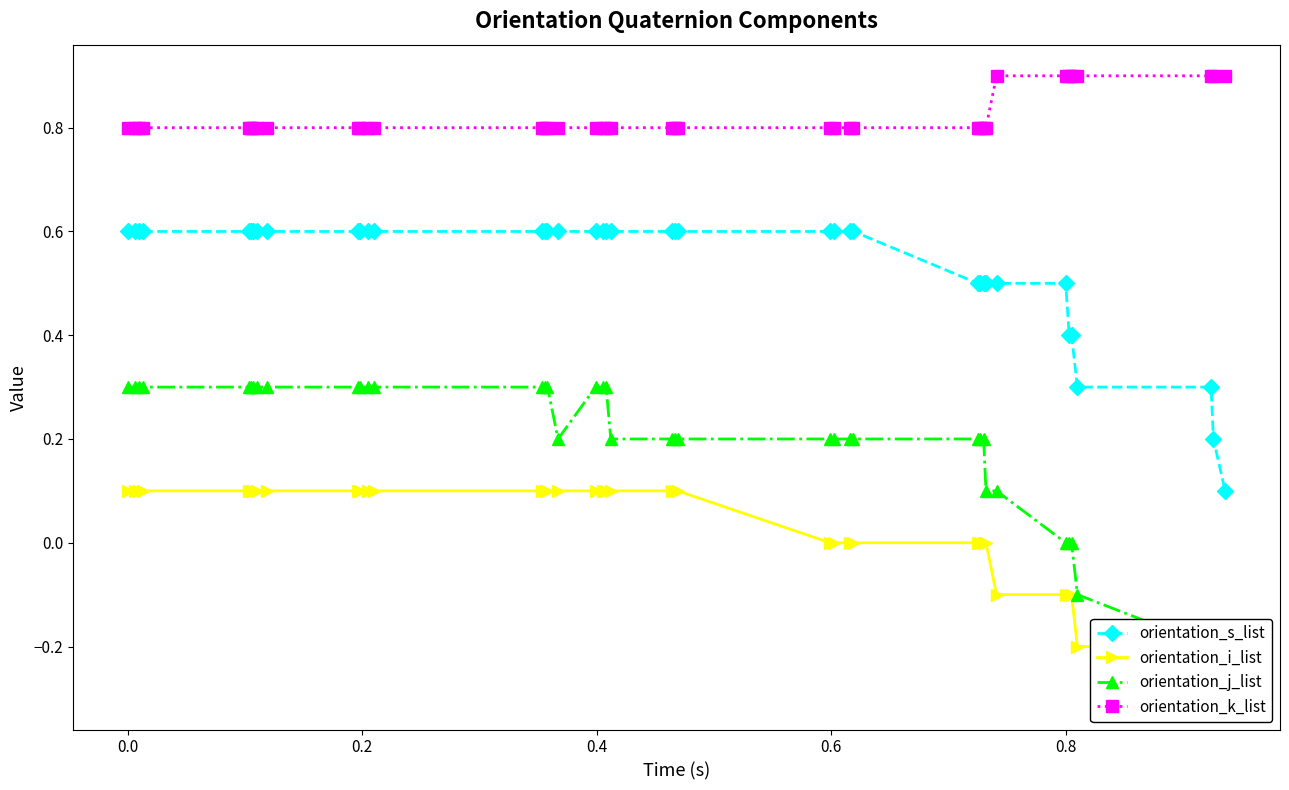

What is the highest value of the orientation_k_list series?

0.9